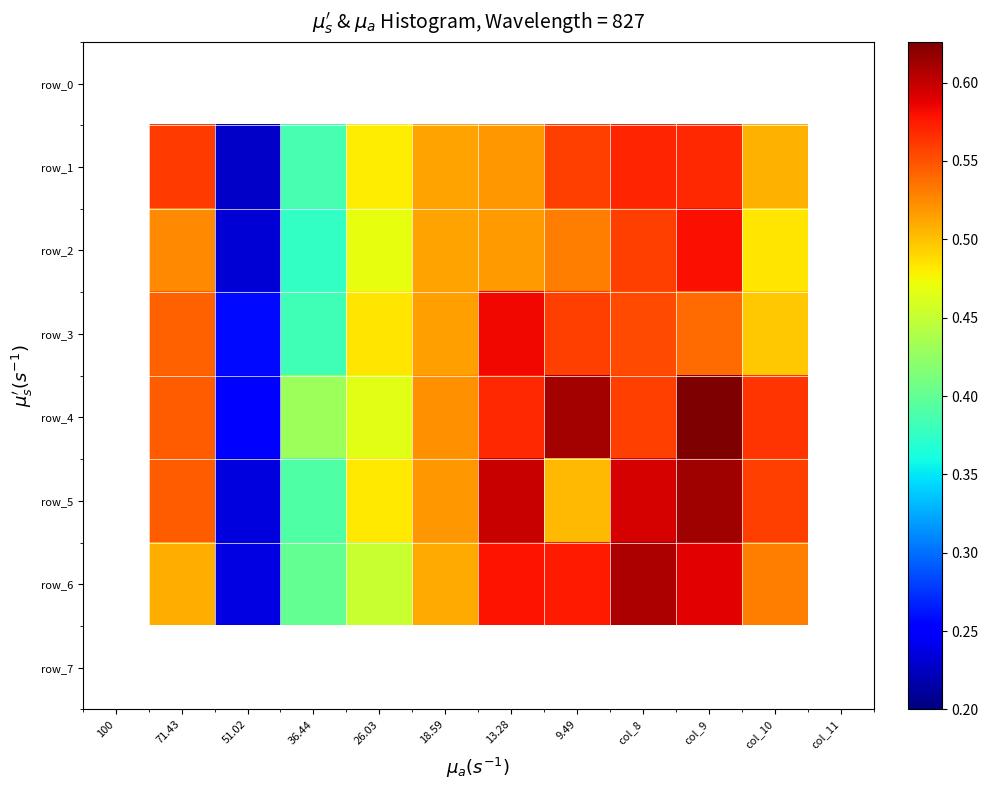

At col_9, list the series in order from smallest to largest.

row_0, row_7, row_3, row_1, row_2, row_6, row_5, row_4